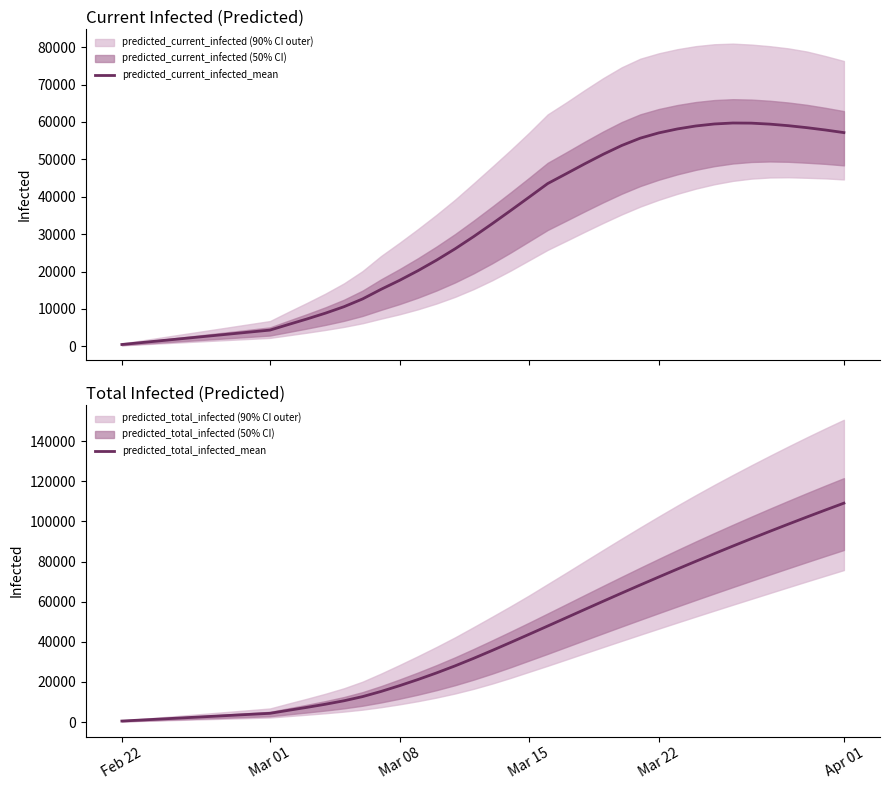

What is the maximum value for predicted_total_infected_mean?

109150